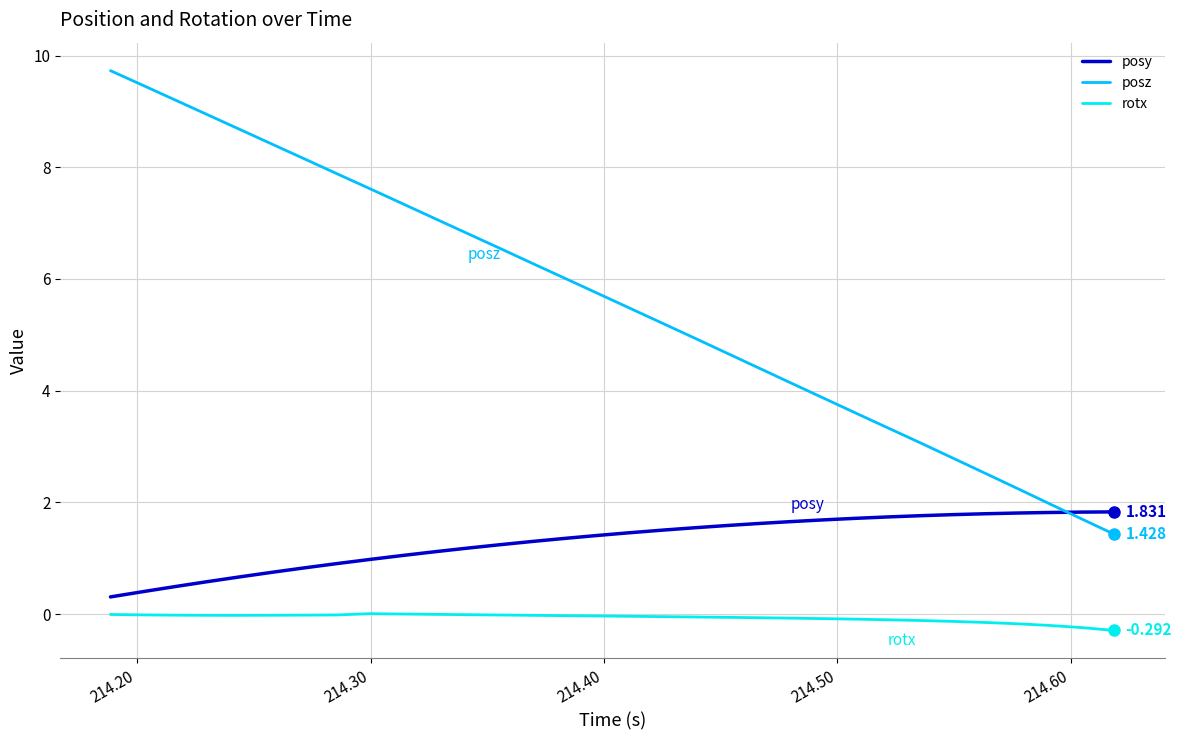

True or false: rotx and posz intersect in this chart.

False